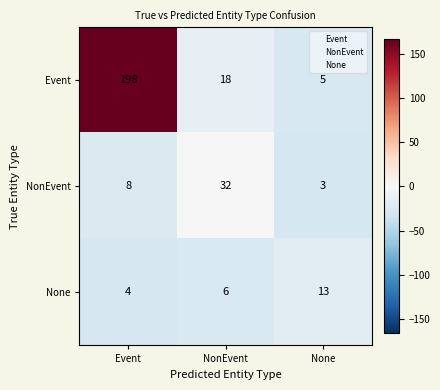

What is the spread (max minus min) of values at Event?

194